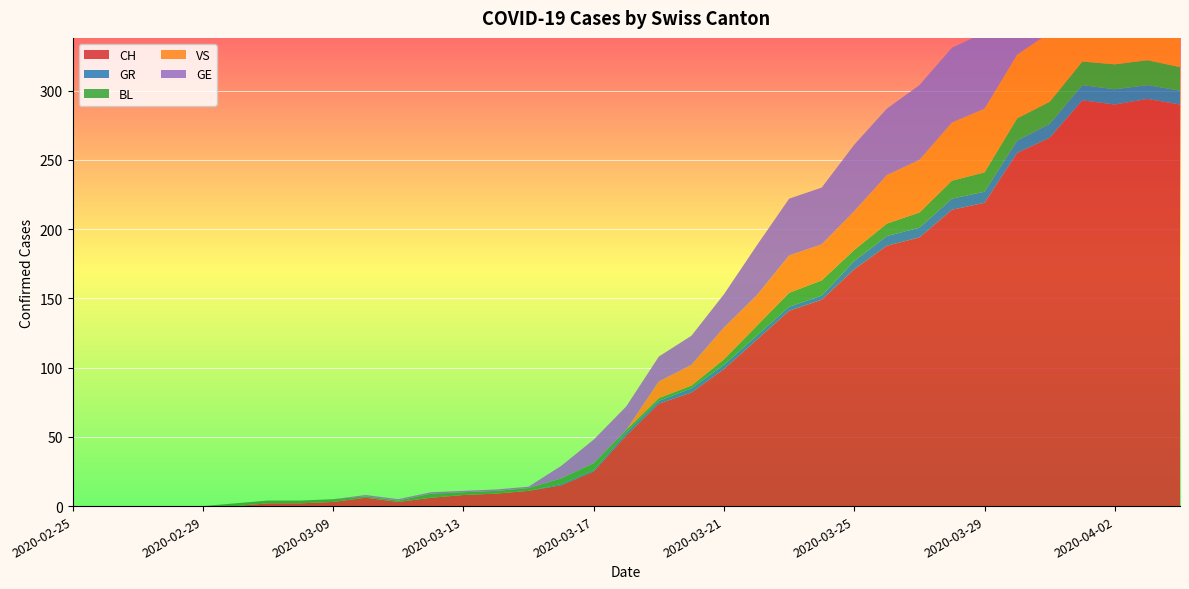

Reading left to right, what are all the values shown in this chart?

CH: 2020-02-25=0	2020-02-26=0	2020-02-27=0	2020-02-28=0	2020-02-29=0	2020-03-06=0	2020-03-07=2	2020-03-08=2	2020-03-09=3	2020-03-10=6	2020-03-11=3	2020-03-12=6	2020-03-13=8	2020-03-14=9	2020-03-15=11	2020-03-16=15	2020-03-17=25	2020-03-18=51	2020-03-19=74	2020-03-20=82	2020-03-21=99	2020-03-22=120	2020-03-23=141	2020-03-24=149	2020-03-25=171	2020-03-26=188	2020-03-27=194	2020-03-28=214	2020-03-29=219	2020-03-30=255	2020-03-31=266	2020-04-01=293	2020-04-02=290	2020-04-03=294	2020-04-04=290
GR: 2020-02-25=0	2020-02-26=0	2020-02-27=0	2020-02-28=0	2020-02-29=0	2020-03-06=0	2020-03-07=0	2020-03-08=0	2020-03-09=0	2020-03-10=0	2020-03-11=0	2020-03-12=0	2020-03-13=0	2020-03-14=0	2020-03-15=0	2020-03-16=1	2020-03-17=1	2020-03-18=2	2020-03-19=2	2020-03-20=3	2020-03-21=3	2020-03-22=3	2020-03-23=3	2020-03-24=3	2020-03-25=6	2020-03-26=7	2020-03-27=7	2020-03-28=8	2020-03-29=8	2020-03-30=9	2020-03-31=10	2020-04-01=11	2020-04-02=11	2020-04-03=10	2020-04-04=10
BL: 2020-02-25=0	2020-02-26=0	2020-02-27=0	2020-02-28=0	2020-02-29=0	2020-03-06=2	2020-03-07=2	2020-03-08=2	2020-03-09=2	2020-03-10=1	2020-03-11=1	2020-03-12=3	2020-03-13=2	2020-03-14=2	2020-03-15=2	2020-03-16=4	2020-03-17=5	2020-03-18=2	2020-03-19=2	2020-03-20=2	2020-03-21=4	2020-03-22=7	2020-03-23=10	2020-03-24=11	2020-03-25=8	2020-03-26=9	2020-03-27=11	2020-03-28=13	2020-03-29=14	2020-03-30=16	2020-03-31=16	2020-04-01=17	2020-04-02=18	2020-04-03=18	2020-04-04=17
VS: 2020-02-25=0	2020-02-26=0	2020-02-27=0	2020-02-28=0	2020-02-29=0	2020-03-06=0	2020-03-07=0	2020-03-08=0	2020-03-09=0	2020-03-10=0	2020-03-11=0	2020-03-12=0	2020-03-13=0	2020-03-14=0	2020-03-15=0	2020-03-16=0	2020-03-17=0	2020-03-18=0	2020-03-19=12	2020-03-20=15	2020-03-21=23	2020-03-22=22	2020-03-23=27	2020-03-24=26	2020-03-25=28	2020-03-26=35	2020-03-27=38	2020-03-28=42	2020-03-29=46	2020-03-30=46	2020-03-31=50	2020-04-01=54	2020-04-02=53	2020-04-03=57	2020-04-04=59
GE: 2020-02-25=0	2020-02-26=0	2020-02-27=0	2020-02-28=0	2020-02-29=0	2020-03-06=0	2020-03-07=0	2020-03-08=0	2020-03-09=0	2020-03-10=1	2020-03-11=1	2020-03-12=1	2020-03-13=1	2020-03-14=1	2020-03-15=1	2020-03-16=9	2020-03-17=17	2020-03-18=17	2020-03-19=18	2020-03-20=21	2020-03-21=24	2020-03-22=36	2020-03-23=41	2020-03-24=41	2020-03-25=48	2020-03-26=48	2020-03-27=54	2020-03-28=54	2020-03-29=55	2020-03-30=54	2020-03-31=49	2020-04-01=58	2020-04-02=54	2020-04-03=58	2020-04-04=51